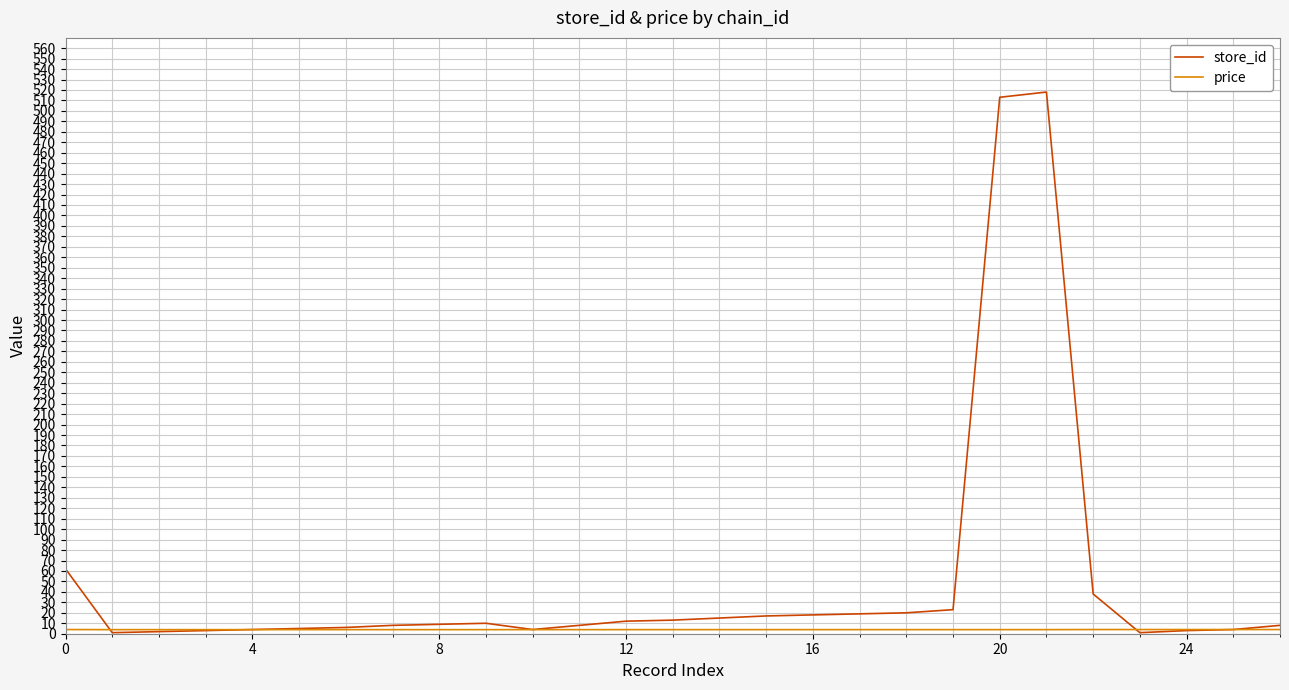

Which series has the largest total across all categories?

store_id